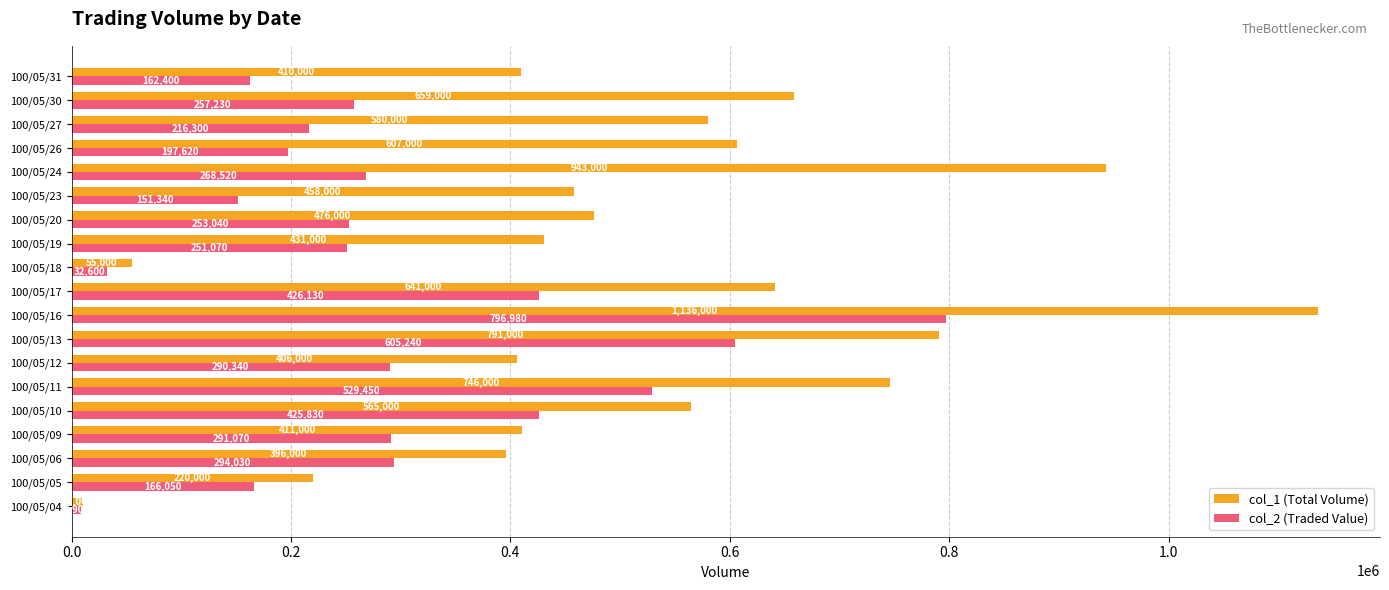

At which category does the chart reach its minimum across all series?

100/05/04